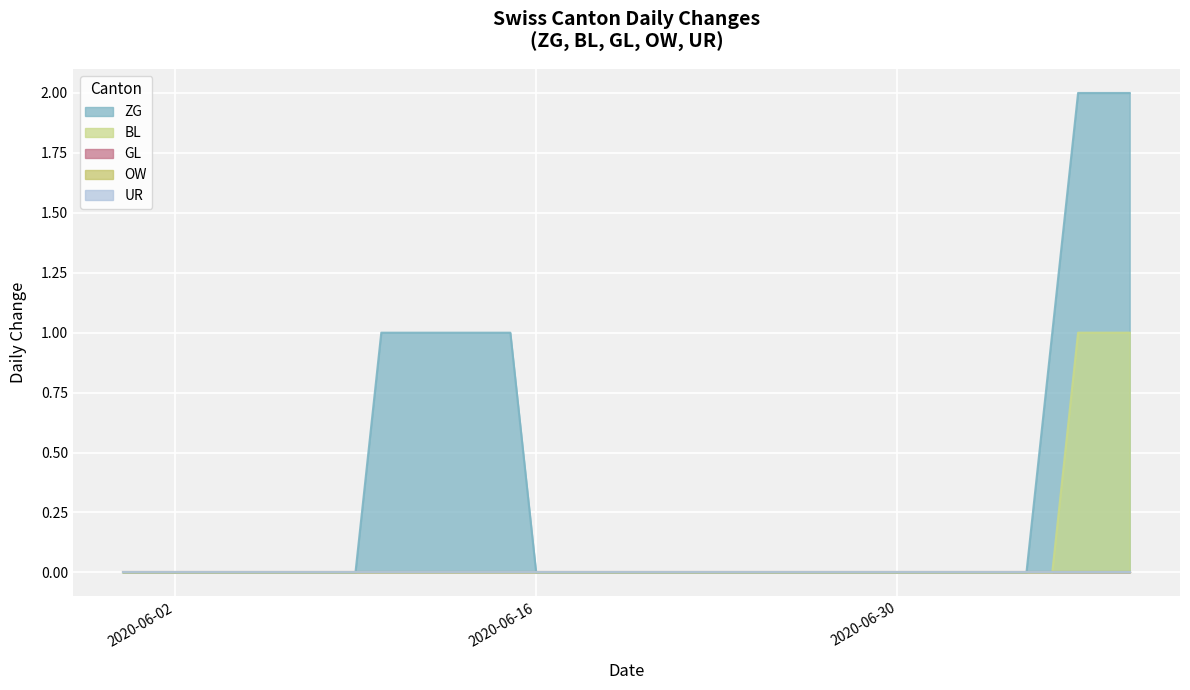

List the series in order of their peak value, highest first.

ZG, BL, GL, OW, UR